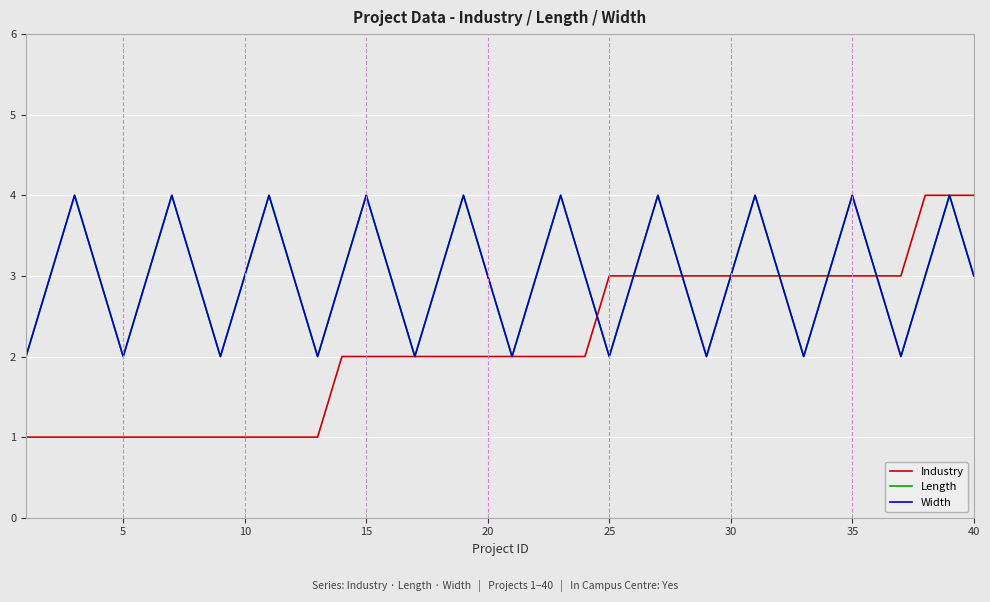

What is the value of the Length point at the 9th from the left?

2